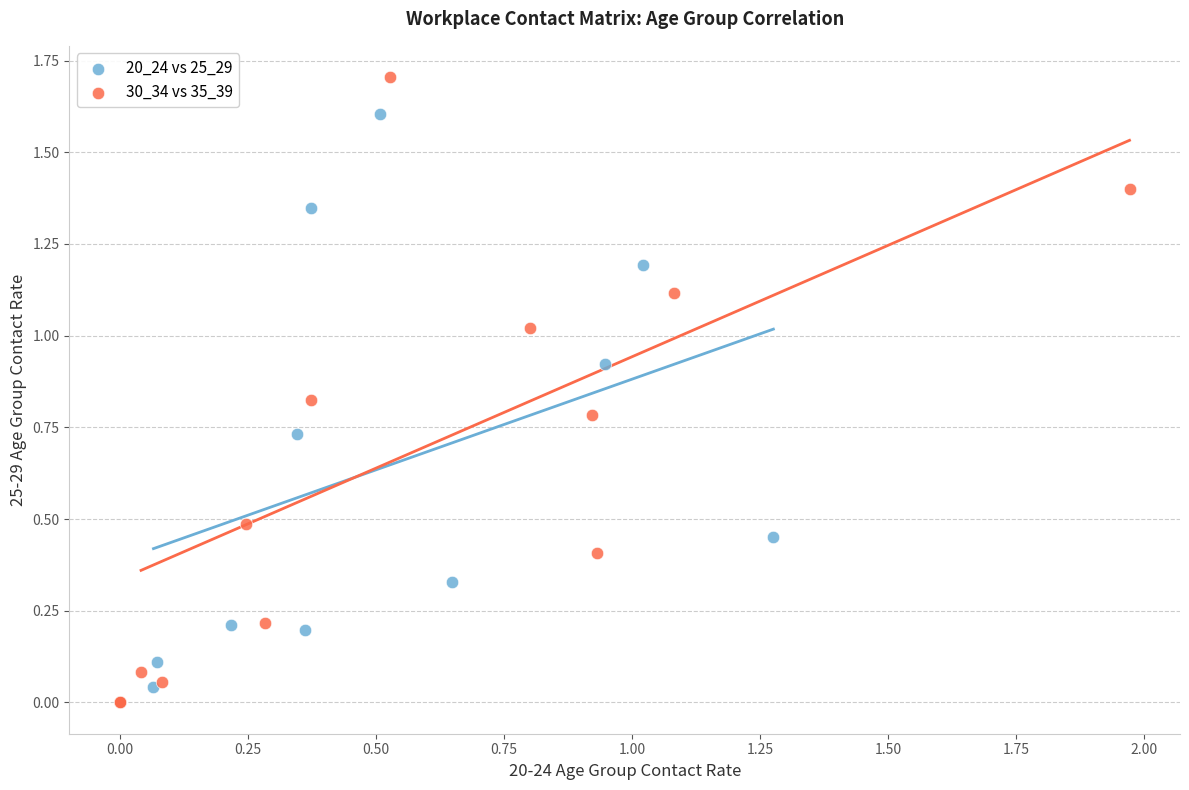

Which series contains the highest Y value?

30_34 vs 35_39